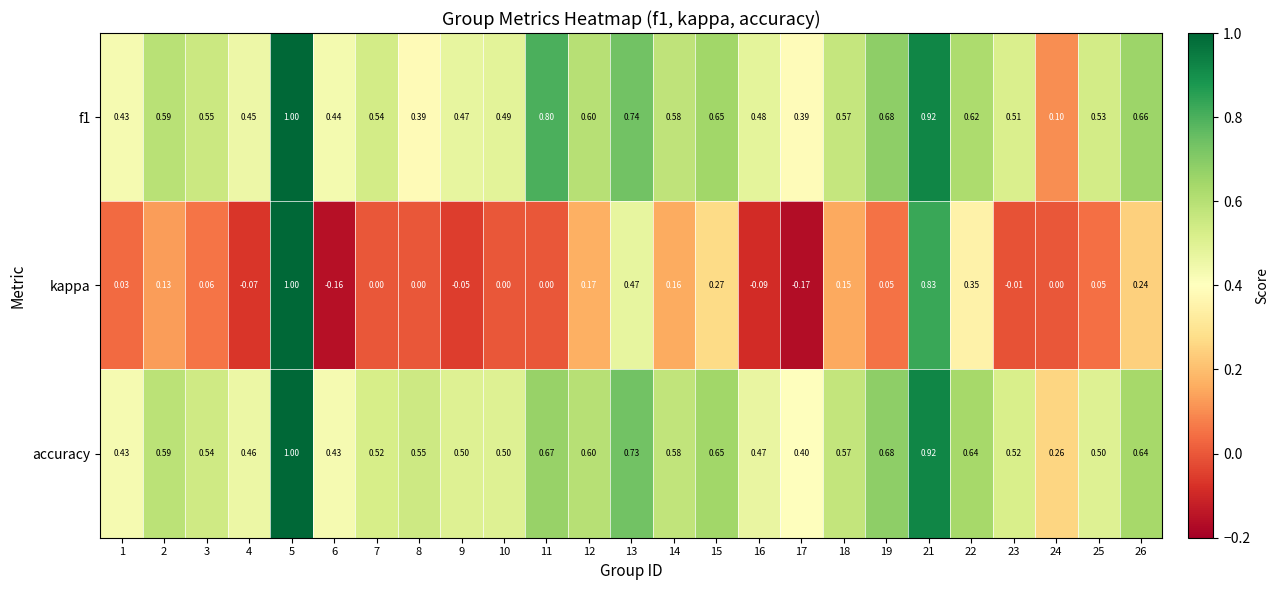

What is the difference between the highest and lowest values at 4?

0.5